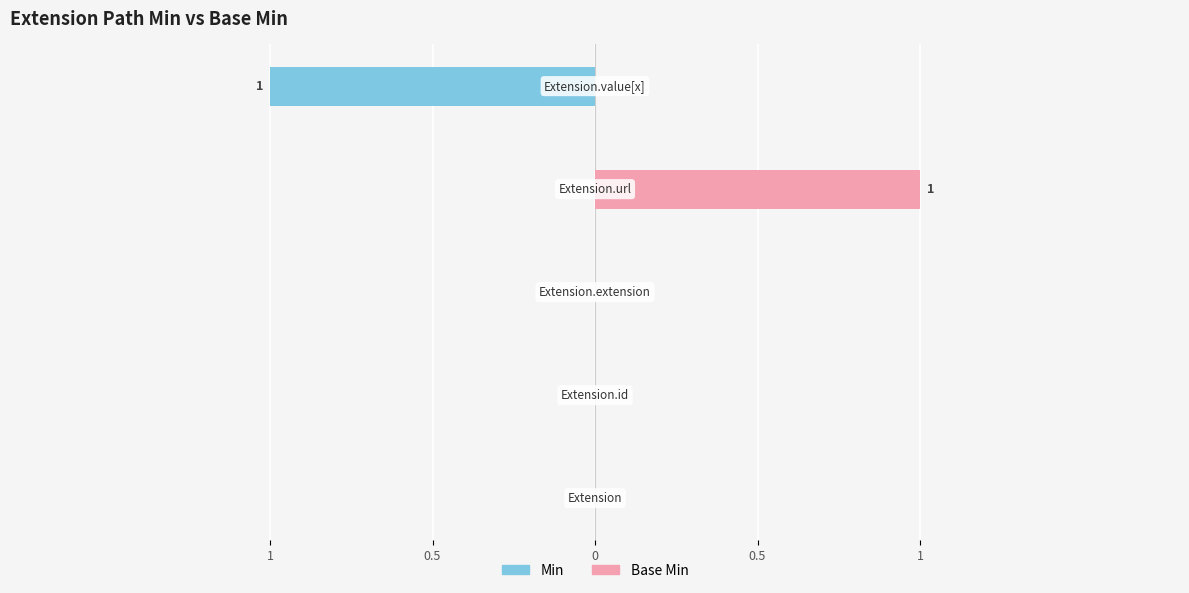

Which series has the largest range (max minus min)?

Min